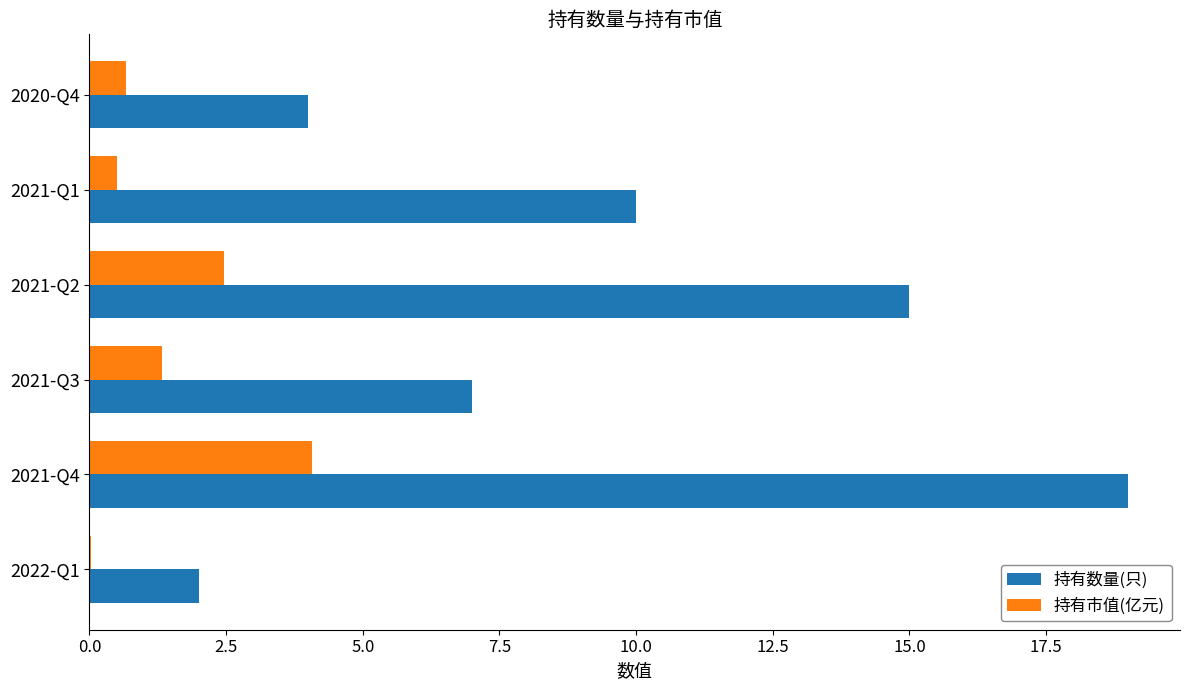

At which category does the chart reach its peak across all series?

2021-Q4